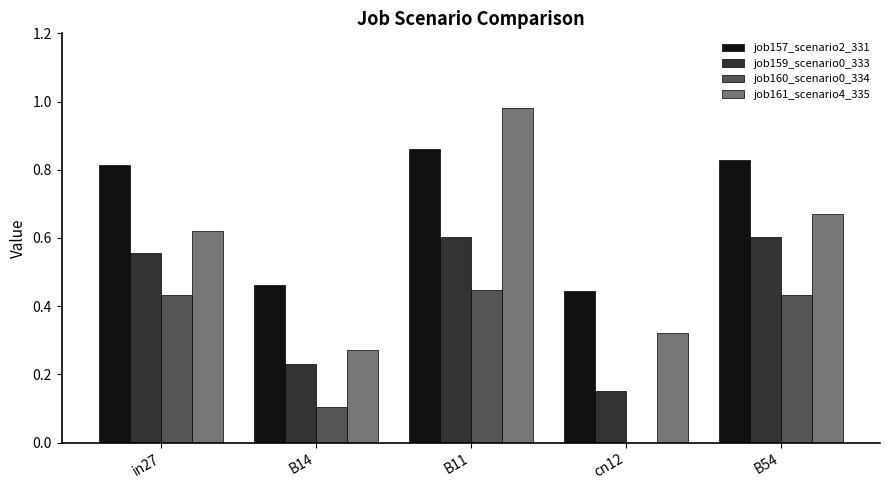

At which category does the chart reach its peak across all series?

B11